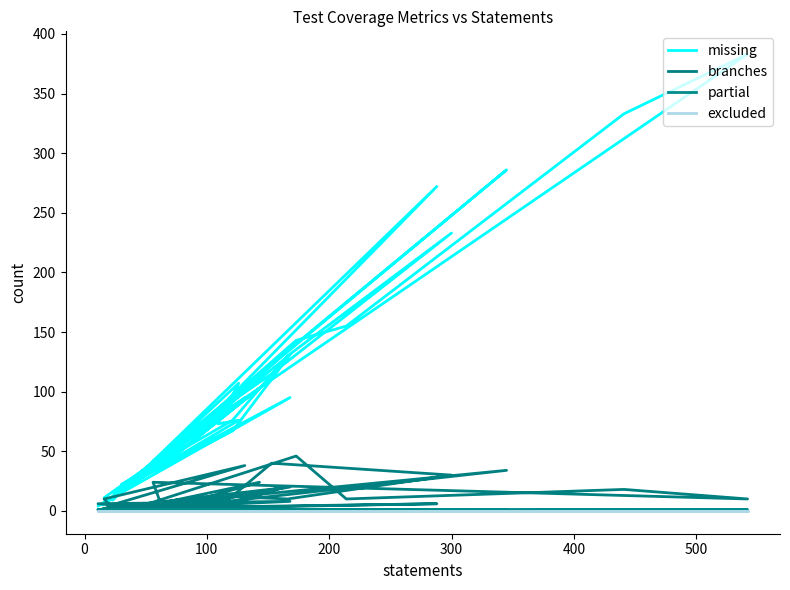

What are all the series names shown in the legend?

missing, branches, partial, excluded